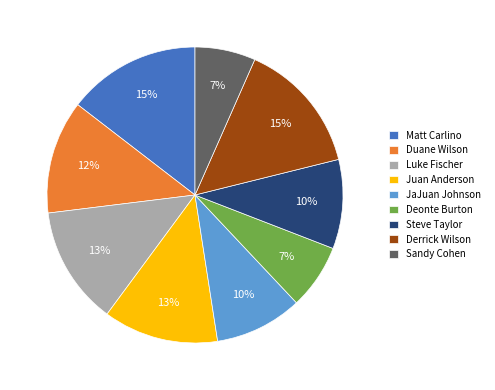

To the nearest percent, what portion does Duane Wilson represent?

12%